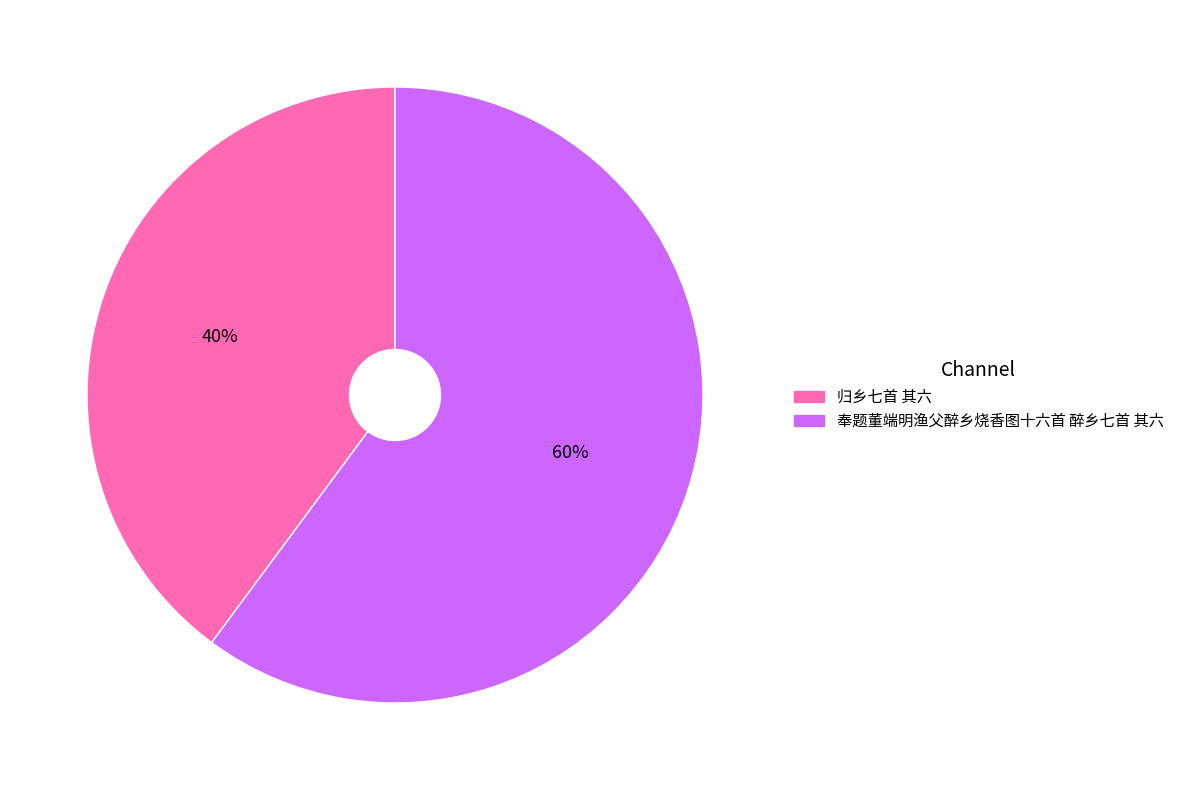

Is it true that 奉题董端明渔父醉乡烧香图十六首 醉乡七首 其六 is 66% of the pie?

False